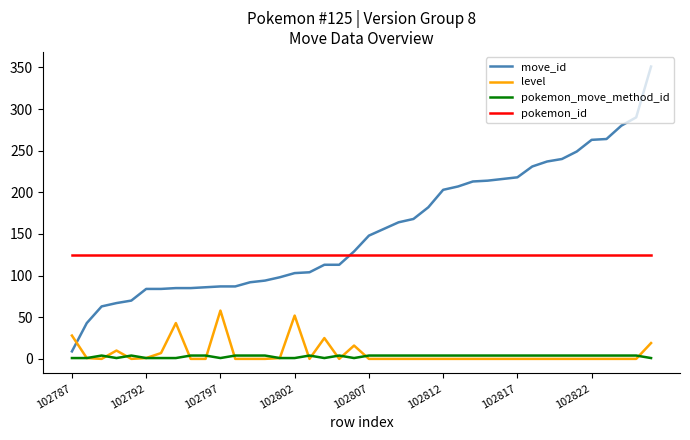

Rank the series by their maximum value, from lowest to highest.

pokemon_move_method_id, level, pokemon_id, move_id